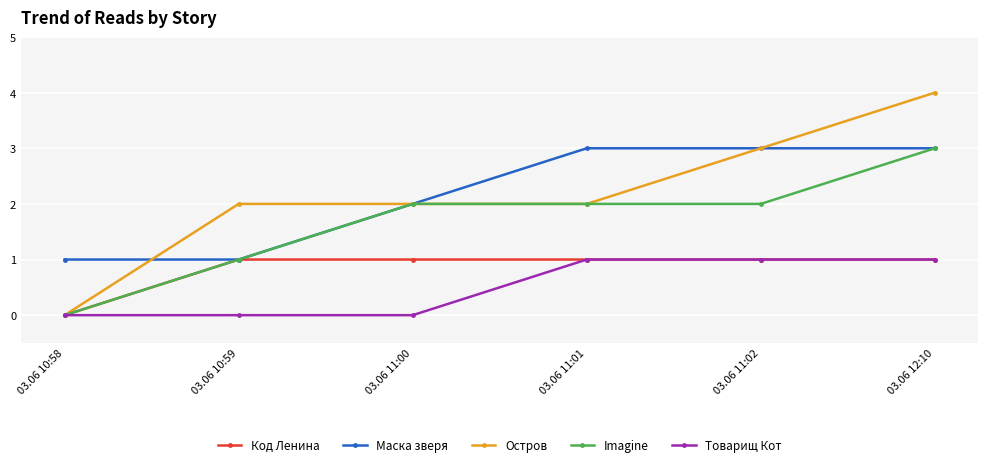

What is the label of the 1st point from the right?

03.06 12:10